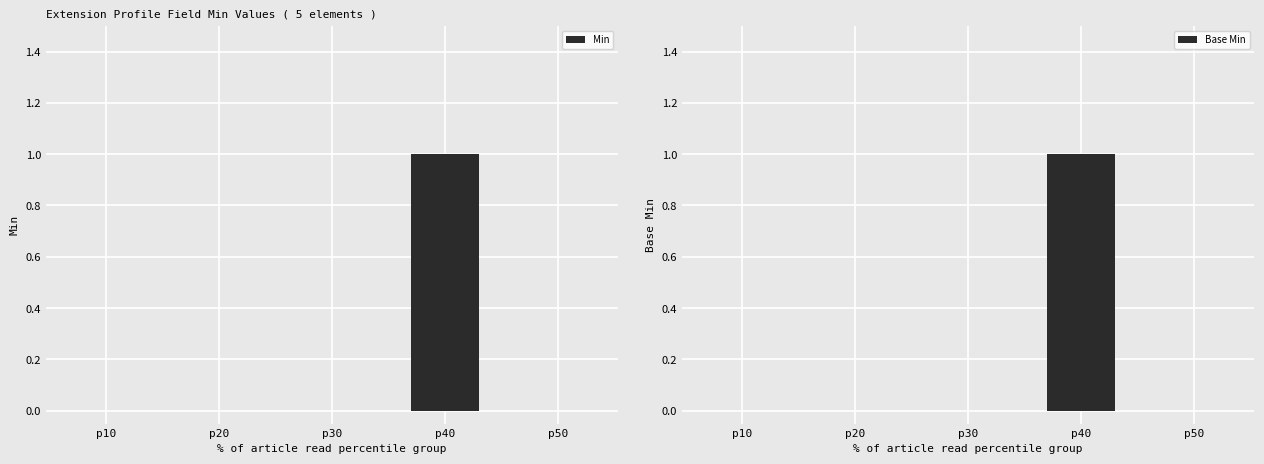

List the labels in order of Min value, largest first.

p40, p10, p20, p30, p50